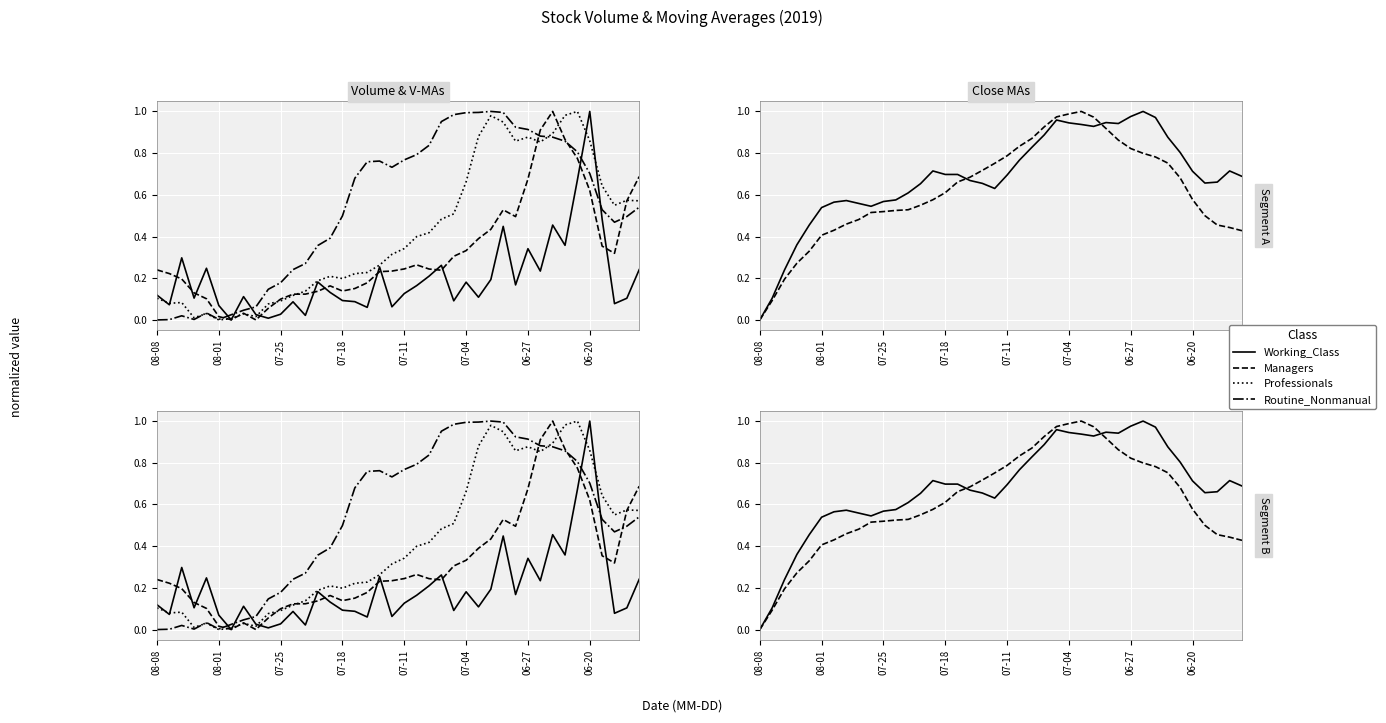

What is the sum of the Working_Class values at 23 and 18?

1.5